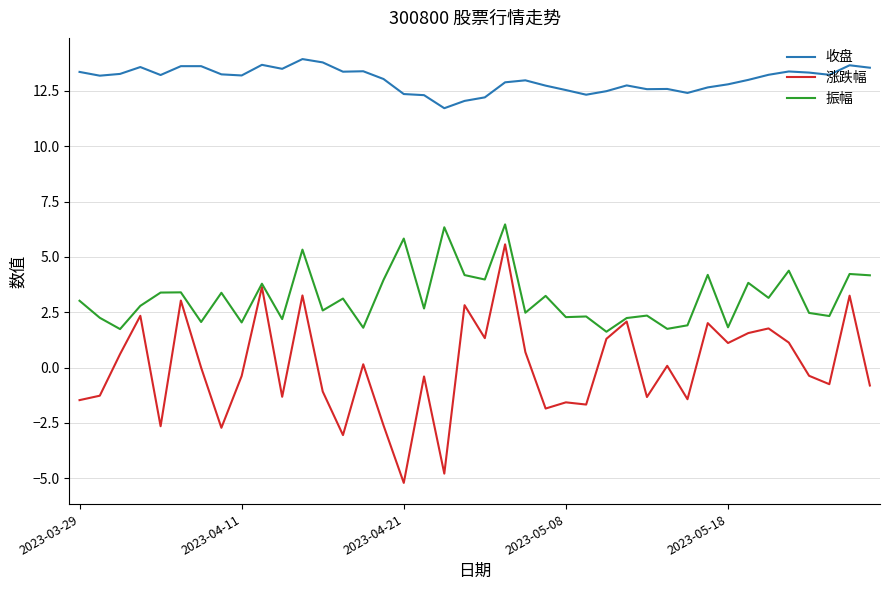

Count the number of categories in the chart.

40